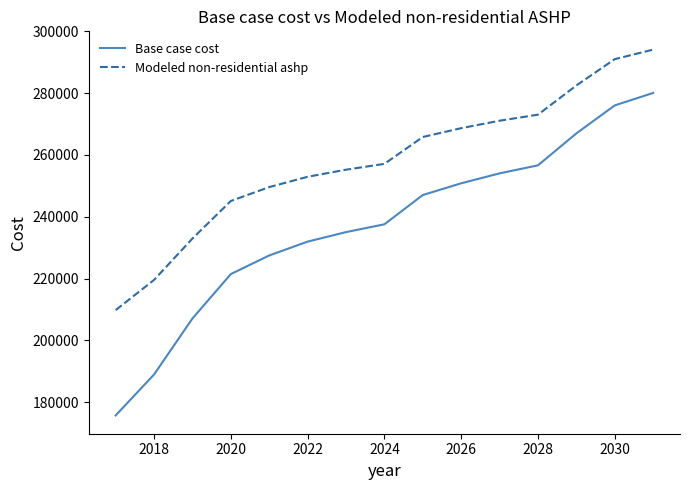

What is the lowest value of the Modeled non-residential ashp series?

209773.0